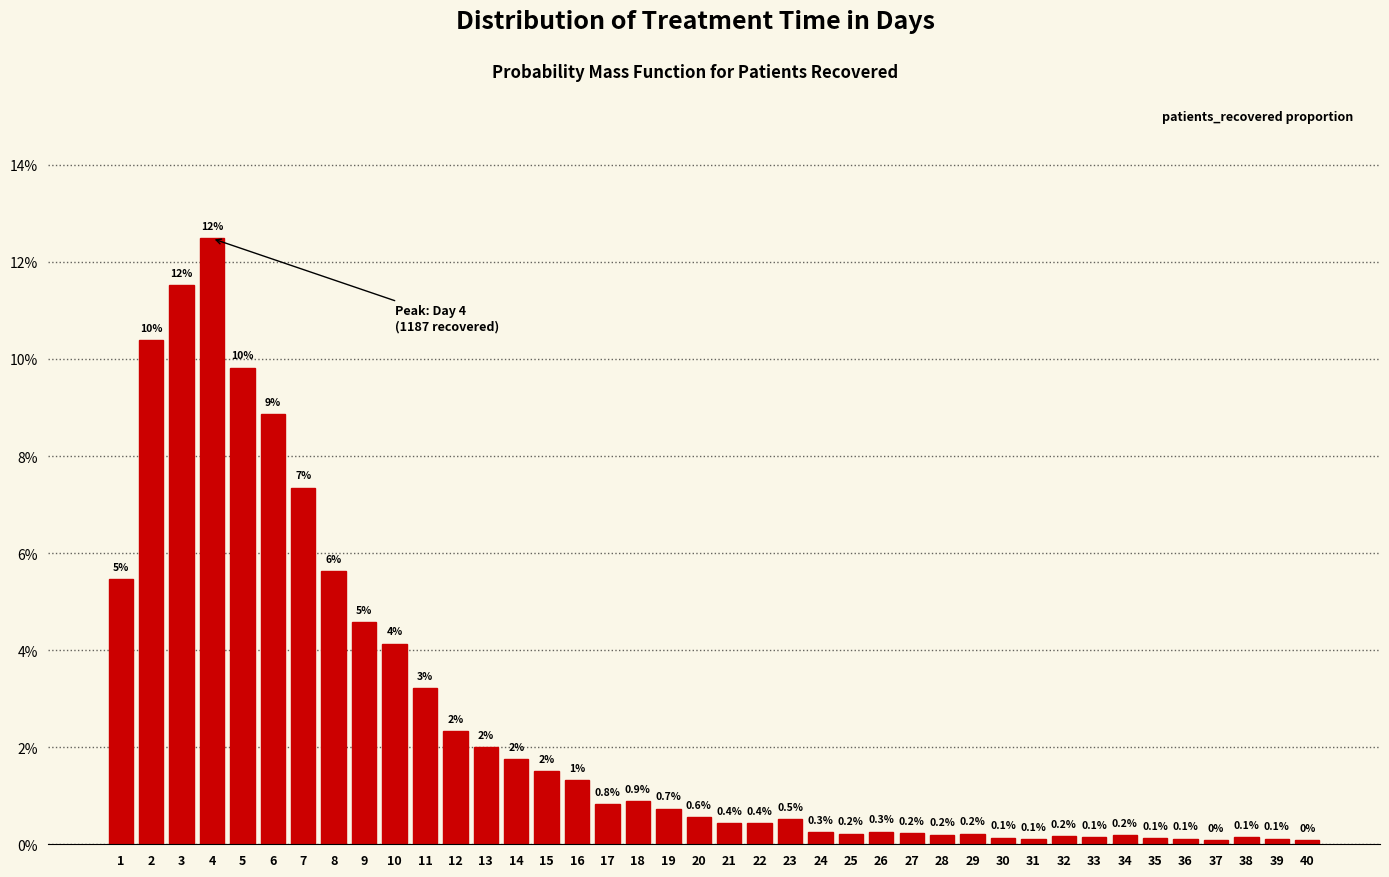

What is the value of the 22nd bar from the left?

0.4